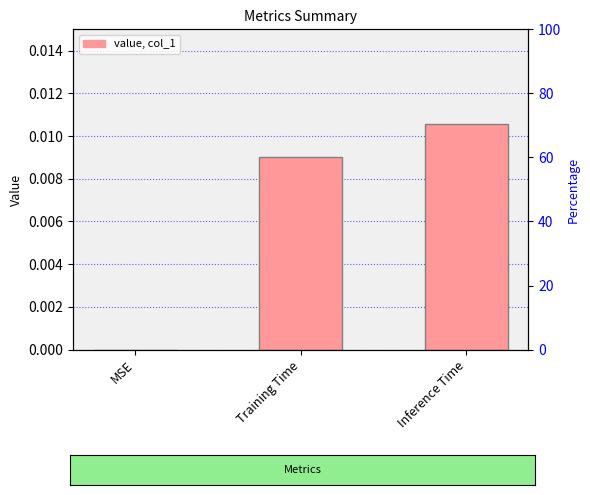

Count the number of values greater than 0.

2